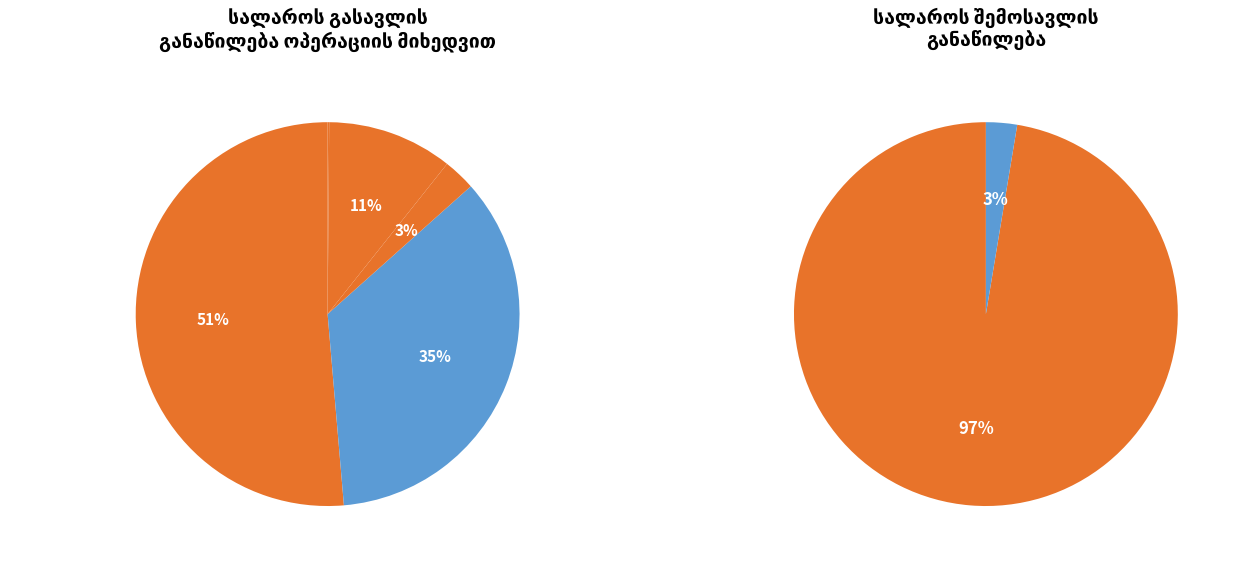

What is the ratio of the value at ხელფასი to the value at მივლინება?

2.9